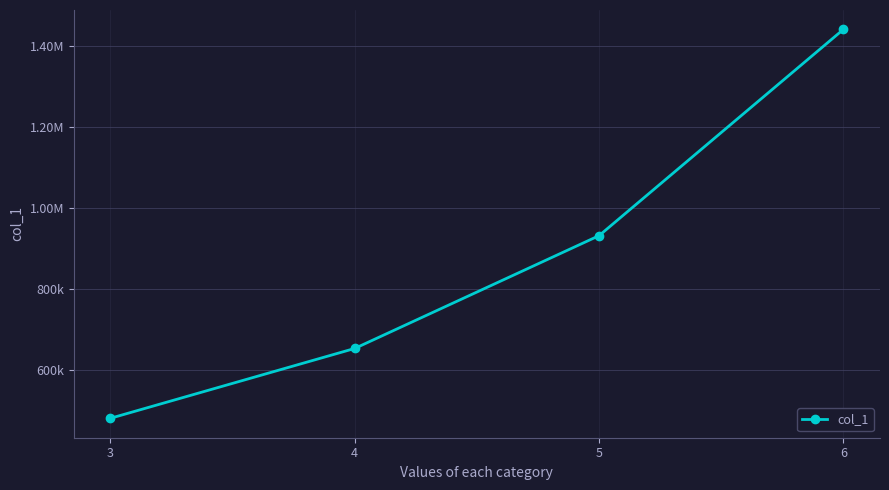

Is this an area chart (filled region under the line)?

No